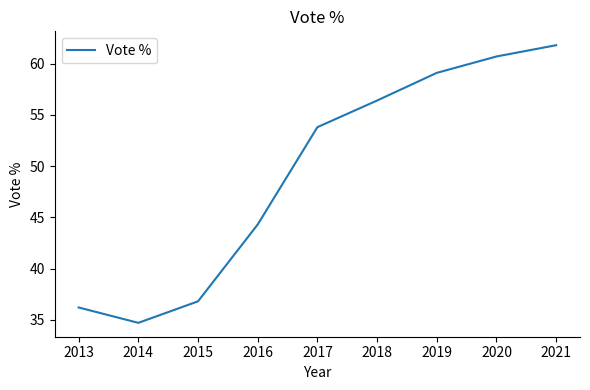

What is the sum of all values?

443.8